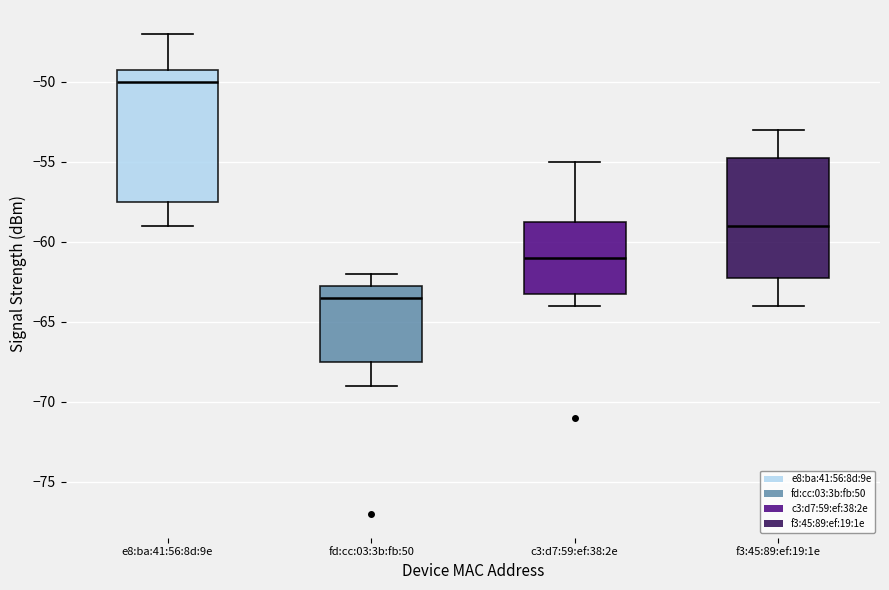

Which box is the tallest, from its lower edge to its upper edge?

e8:ba:41:56:8d:9e